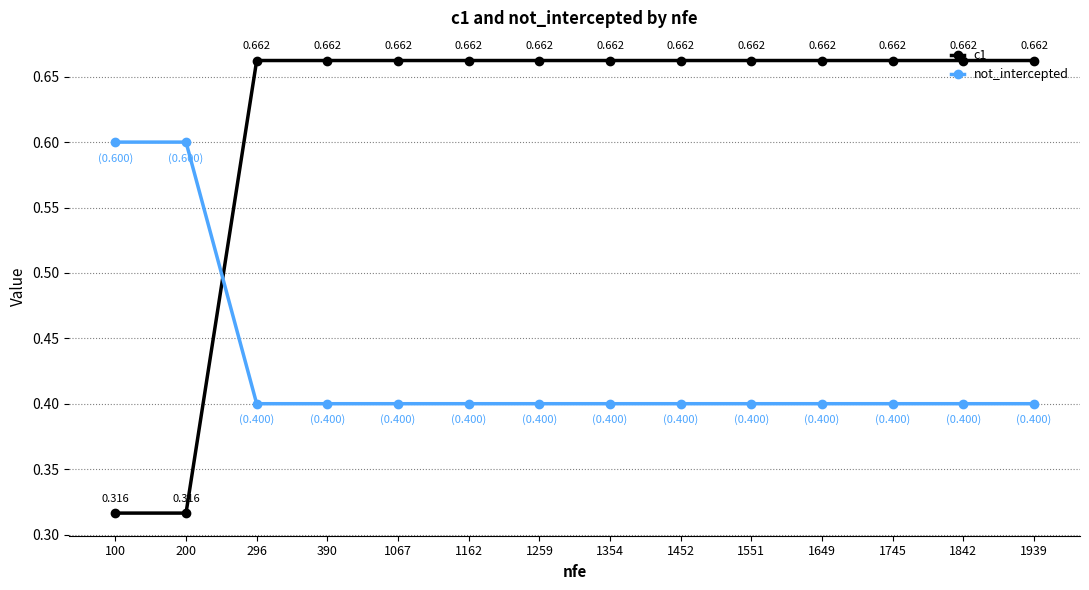

How many c1 values are between 0 and 1?

14